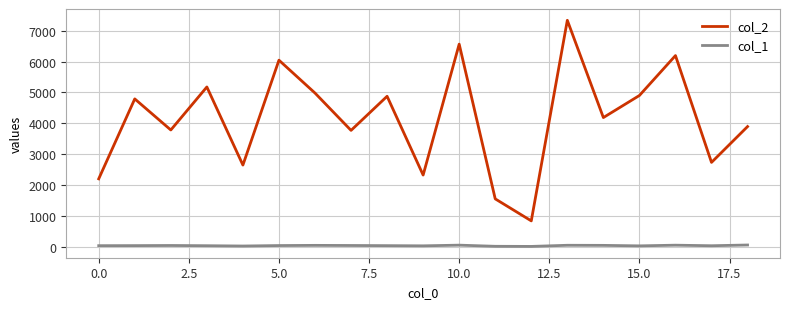

True or false: col_1 and col_2 cross at least once.

False